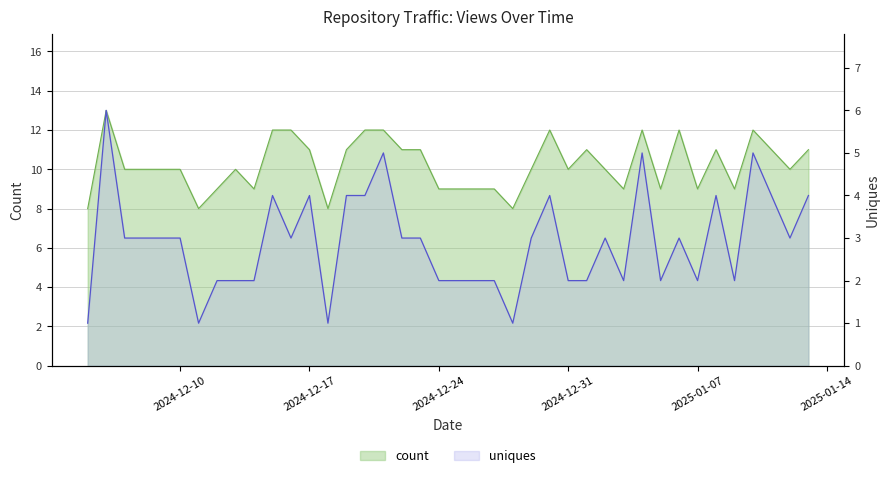

Where is the first local minimum for uniques?

2024-12-11